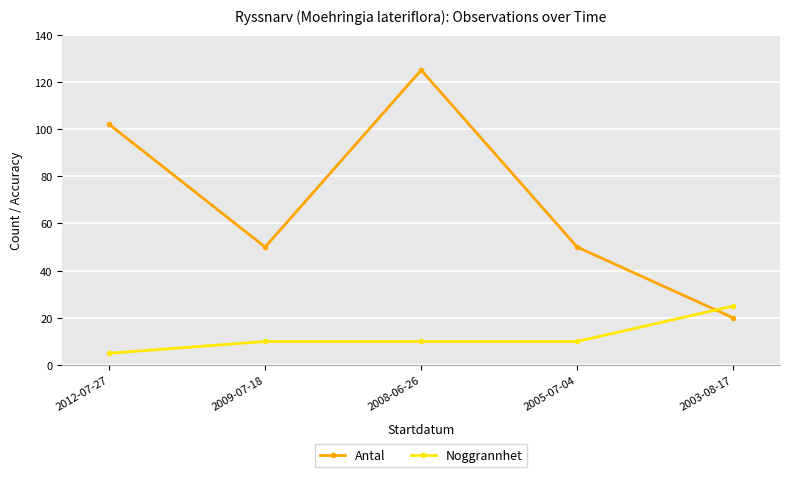

Where is the first local maximum for Antal?

2008-06-26